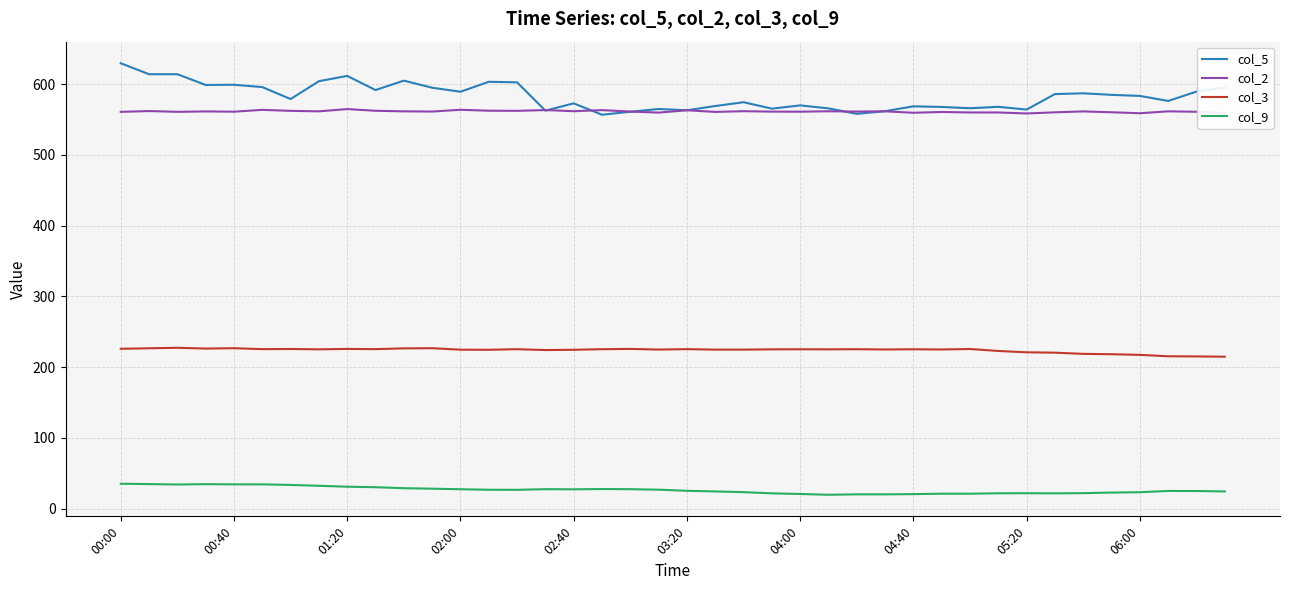

True or false: col_2 and col_9 cross at least once.

False